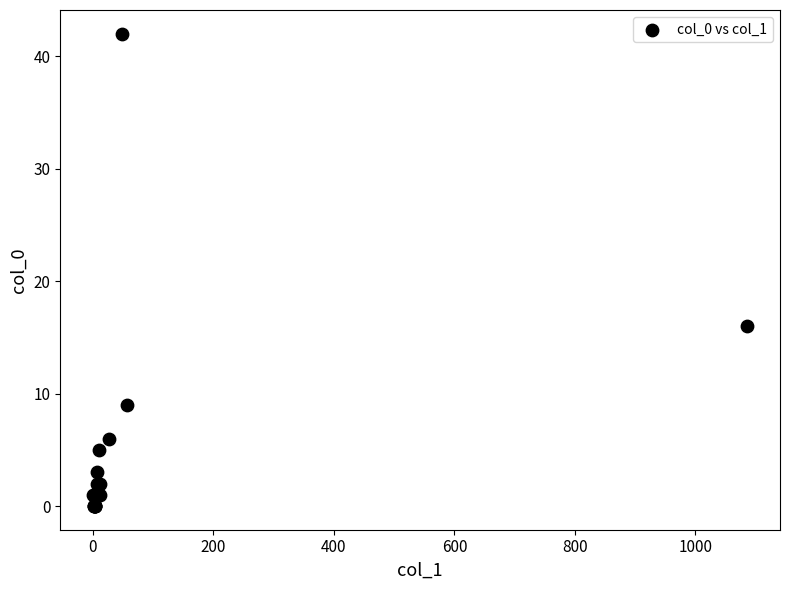

What Y value in the scatter plot is closest to 21?

16